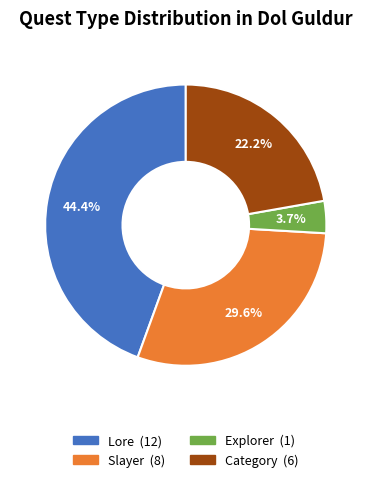

Approximately how many times larger is the value at Lore compared to Explorer?

12.0